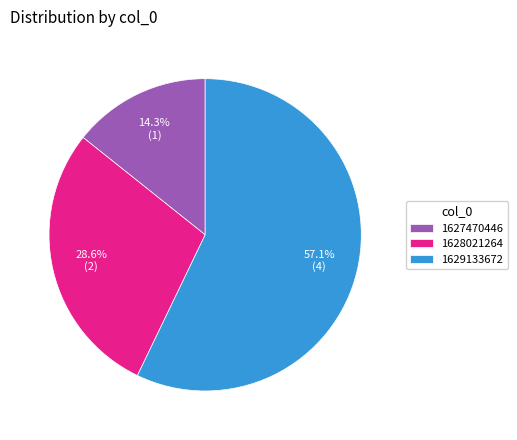

Rank the categories by value from highest to lowest.

1629133672, 1628021264, 1627470446